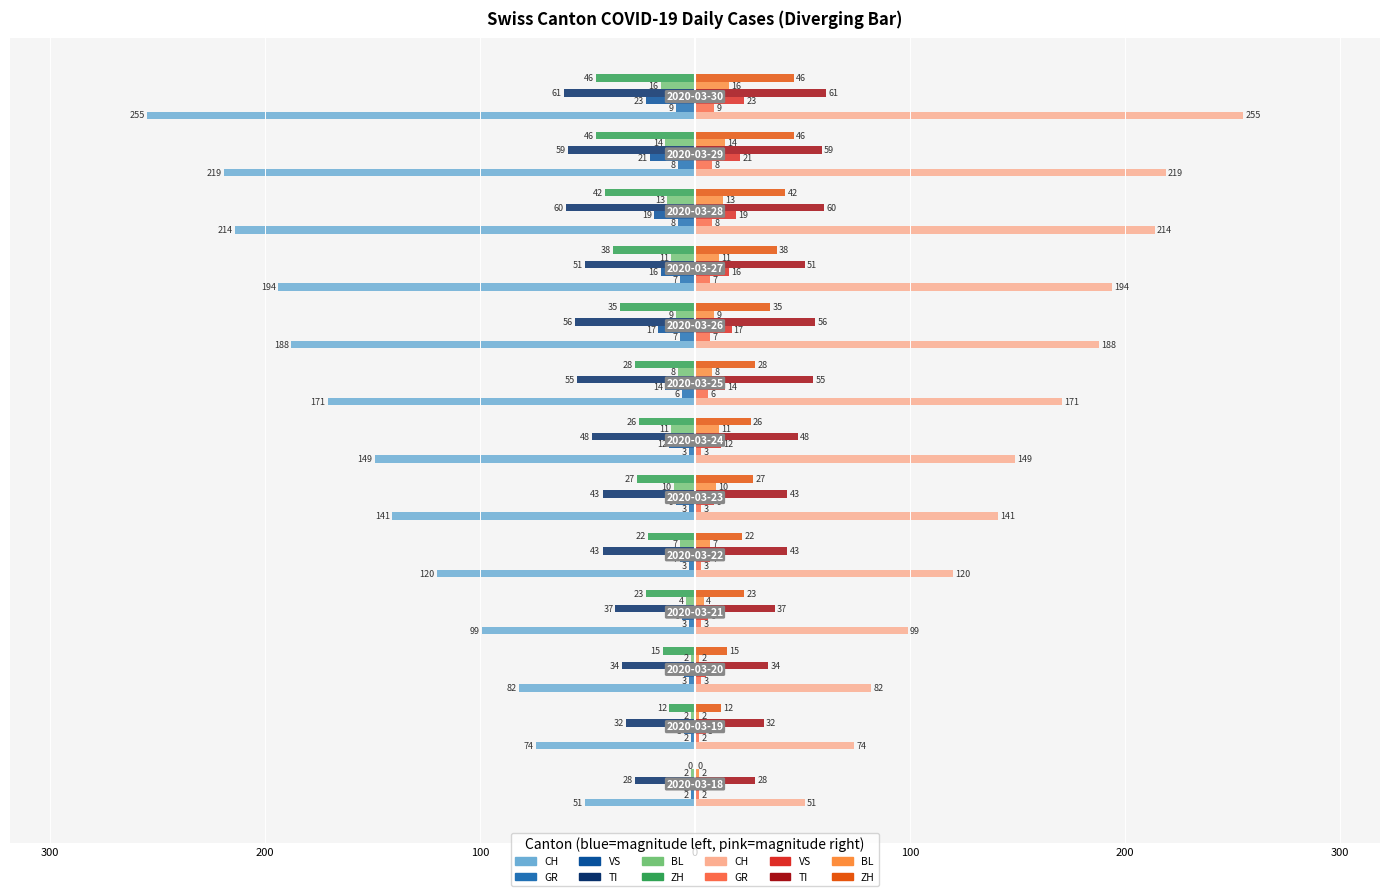

Reading left to right, what are all the values shown in this chart?

CH: 2020-03-18=-51	2020-03-19=-74	2020-03-20=-82	2020-03-21=-99	2020-03-22=-120	2020-03-23=-141	2020-03-24=-149	2020-03-25=-171	2020-03-26=-188	2020-03-27=-194	2020-03-28=-214	2020-03-29=-219	2020-03-30=-255
GR: 2020-03-18=-2	2020-03-19=-2	2020-03-20=-3	2020-03-21=-3	2020-03-22=-3	2020-03-23=-3	2020-03-24=-3	2020-03-25=-6	2020-03-26=-7	2020-03-27=-7	2020-03-28=-8	2020-03-29=-8	2020-03-30=-9
VS: 2020-03-18=-2	2020-03-19=-5	2020-03-20=-5	2020-03-21=-6	2020-03-22=-7	2020-03-23=-9	2020-03-24=-12	2020-03-25=-14	2020-03-26=-17	2020-03-27=-16	2020-03-28=-19	2020-03-29=-21	2020-03-30=-23
TI: 2020-03-18=-28	2020-03-19=-32	2020-03-20=-34	2020-03-21=-37	2020-03-22=-43	2020-03-23=-43	2020-03-24=-48	2020-03-25=-55	2020-03-26=-56	2020-03-27=-51	2020-03-28=-60	2020-03-29=-59	2020-03-30=-61
BL: 2020-03-18=-2	2020-03-19=-2	2020-03-20=-2	2020-03-21=-4	2020-03-22=-7	2020-03-23=-10	2020-03-24=-11	2020-03-25=-8	2020-03-26=-9	2020-03-27=-11	2020-03-28=-13	2020-03-29=-14	2020-03-30=-16
ZH: 2020-03-18=0	2020-03-19=-12	2020-03-20=-15	2020-03-21=-23	2020-03-22=-22	2020-03-23=-27	2020-03-24=-26	2020-03-25=-28	2020-03-26=-35	2020-03-27=-38	2020-03-28=-42	2020-03-29=-46	2020-03-30=-46